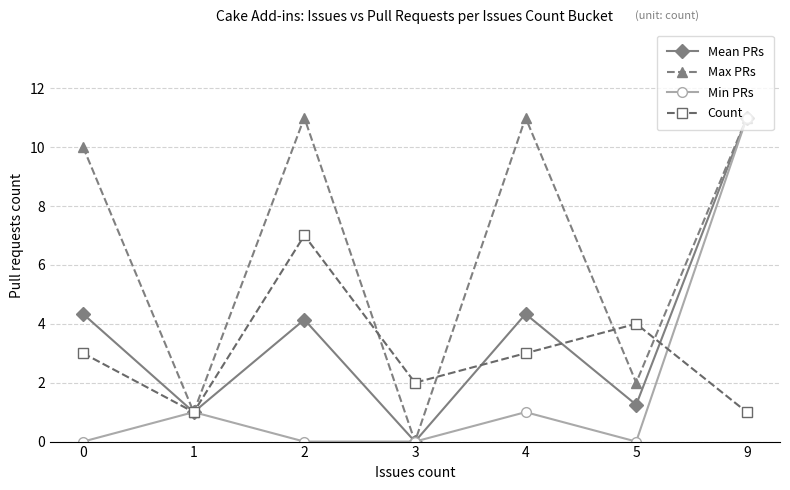

Does the chart have visible grid lines?

Yes